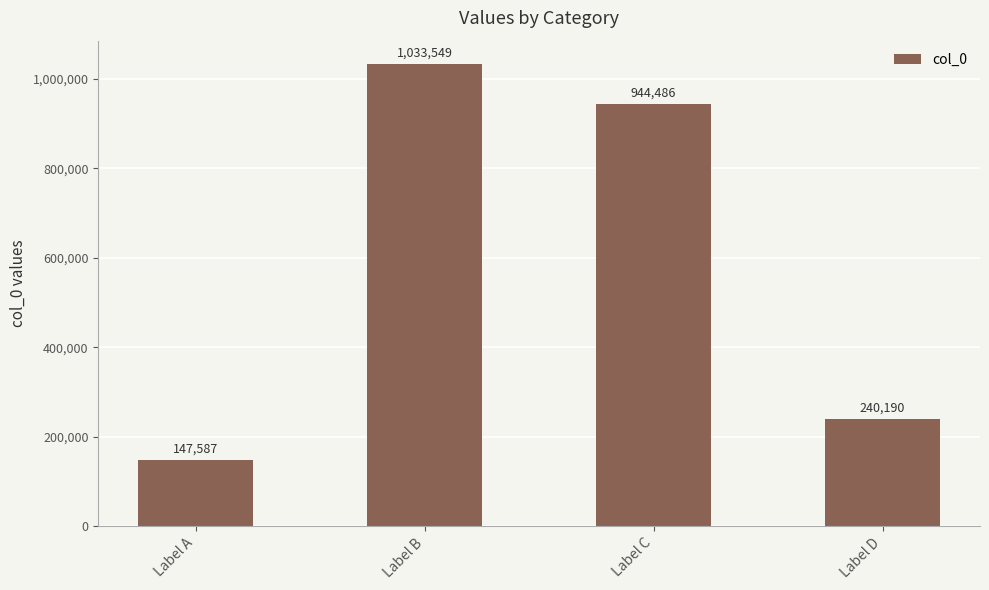

Reading left to right, transcribe all the data shown in this chart.

147587	1033549	944486	240190